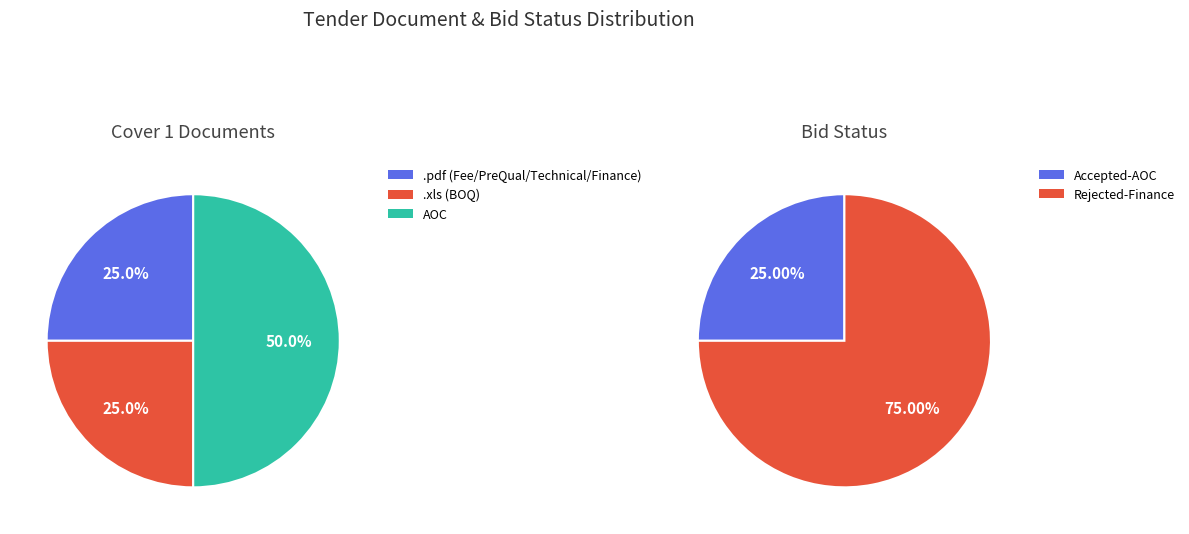

To the nearest percent, what is the combined percentage of .pdf and .xls?

50%